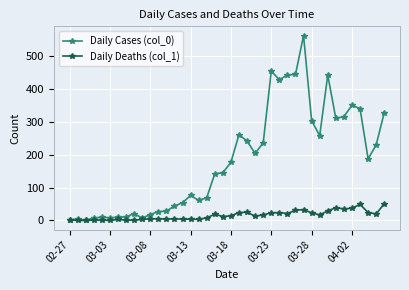

What is the value of the Daily Deaths (col_1) point at the 21st from the left?

14